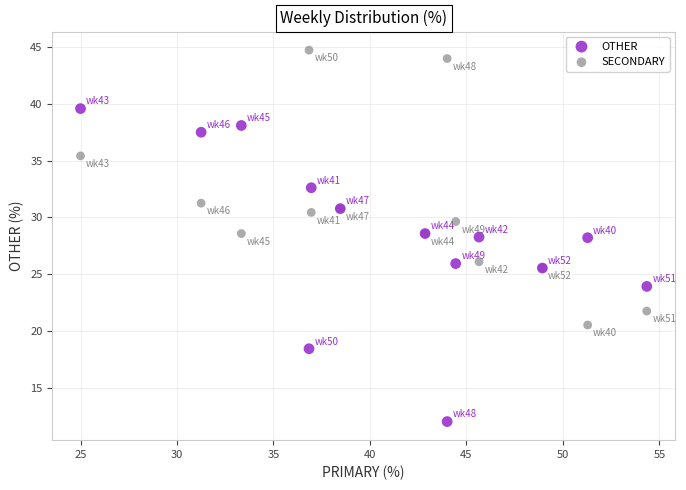

What are all the series names shown in the legend?

OTHER, SECONDARY